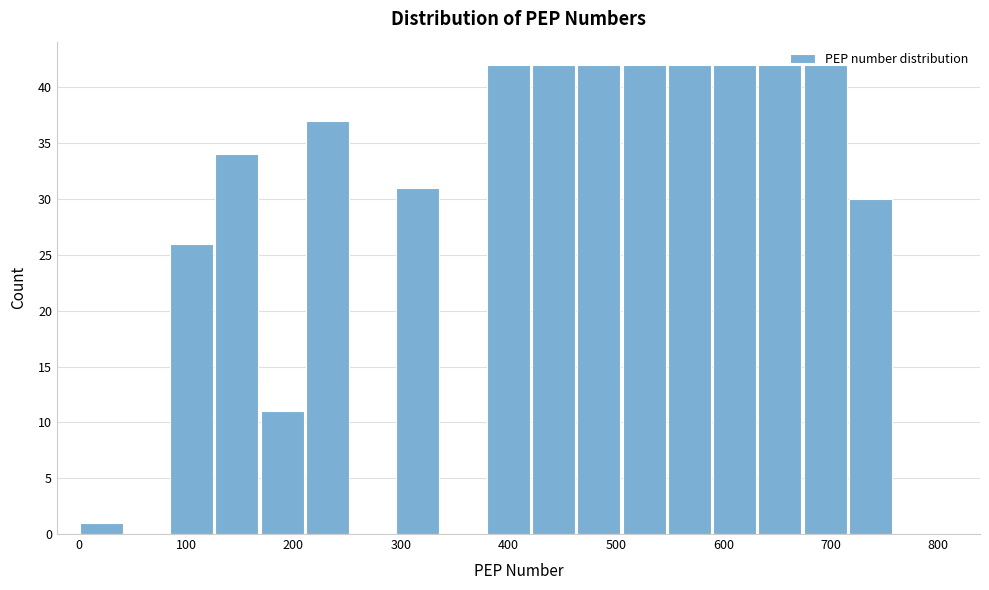

Reading left to right, transcribe this chart: for each bar, give the range it covers on the x-axis and its height. Neither the bar edges nor the heights are printed on the chart, so give them approximately, as read against the axes.

0 to 40: 1
40 to 80: 0
80 to 130: 26
130 to 170: 34
170 to 210: 11
210 to 250: 37
250 to 290: 0
290 to 340: 31
340 to 380: 0
380 to 420: 42
420 to 460: 42
460 to 510: 42
510 to 550: 42
550 to 590: 42
590 to 630: 42
630 to 670: 42
670 to 720: 42
720 to 760: 30
760 to 800: 0